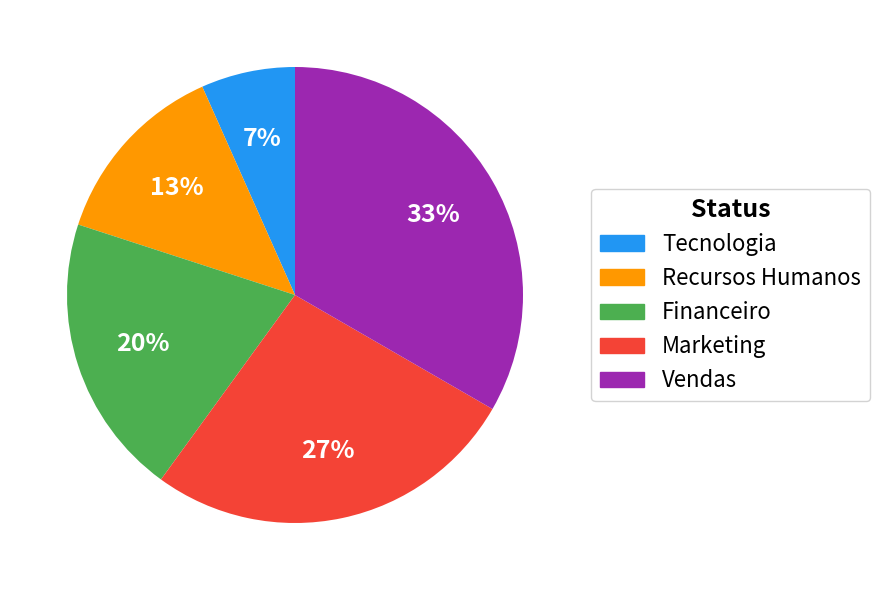

Between Financeiro and Tecnologia, which is larger?

Financeiro